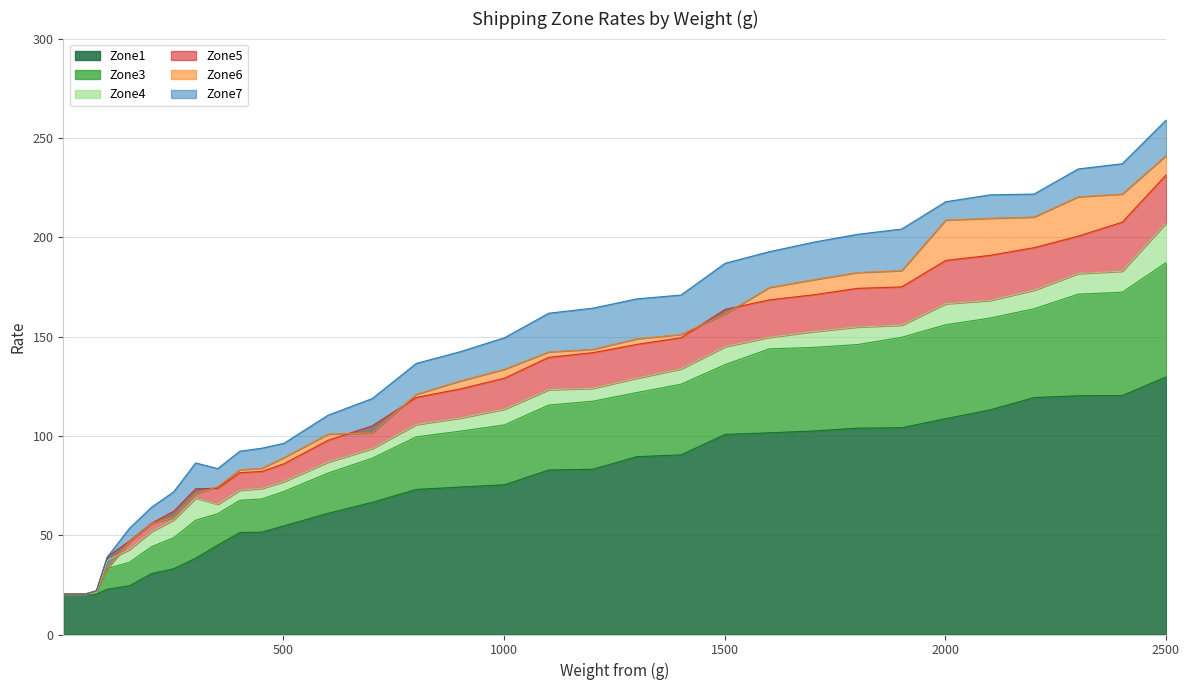

What is the average value of the Zone7 series?

135.2